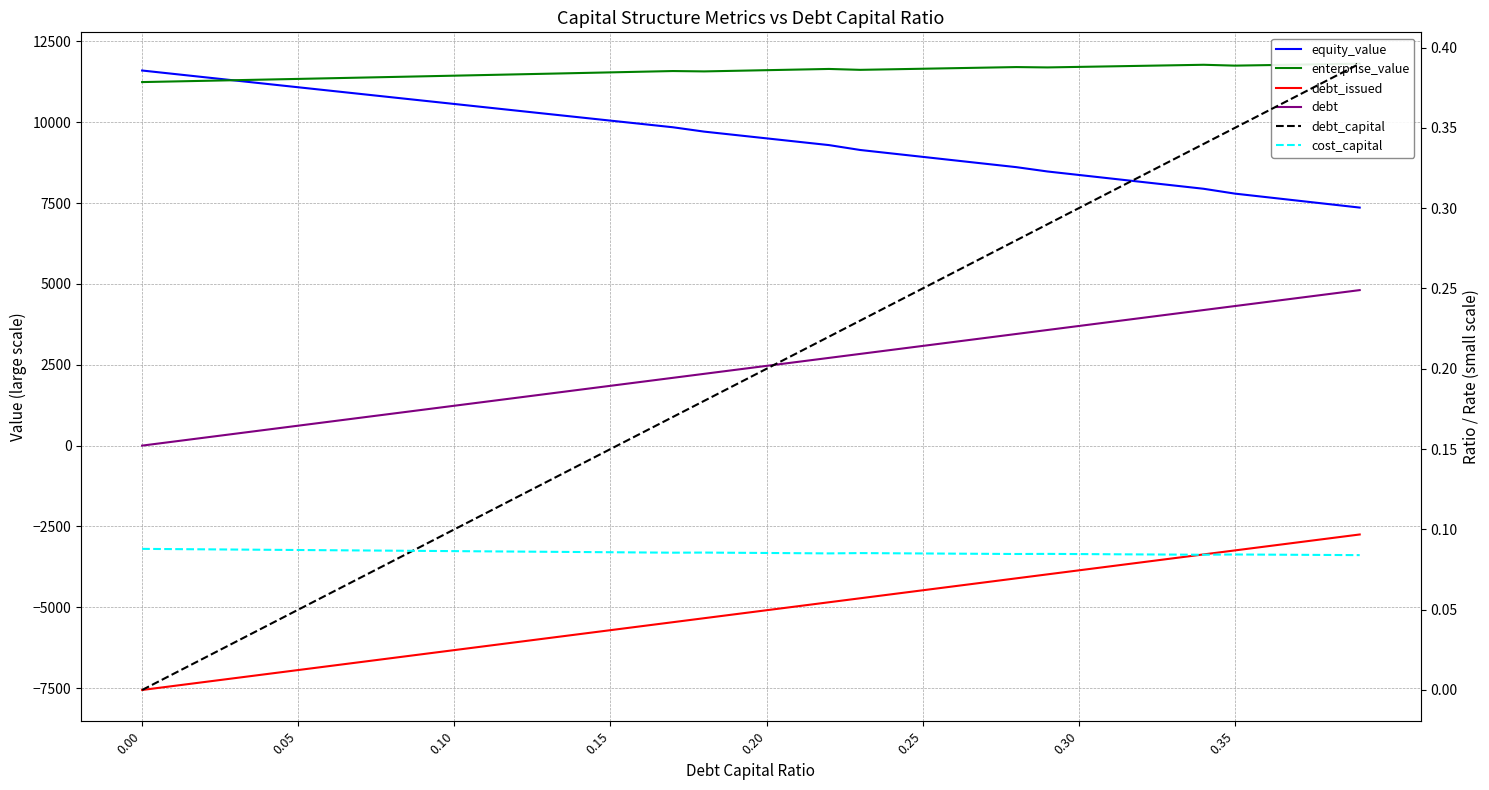

The value of debt_issued at 0.15 is -9858.2. True or false?

False